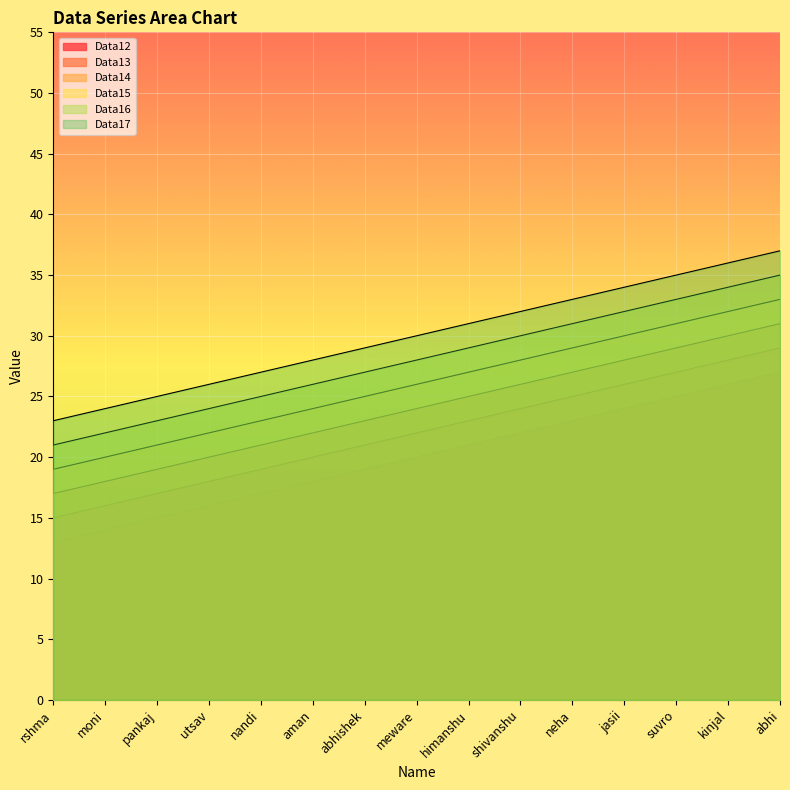

What is the label of the 13th point from the left?

suvro